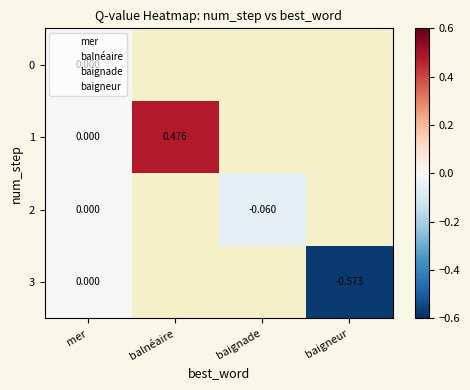

At which label does 3 reach its peak?

mer